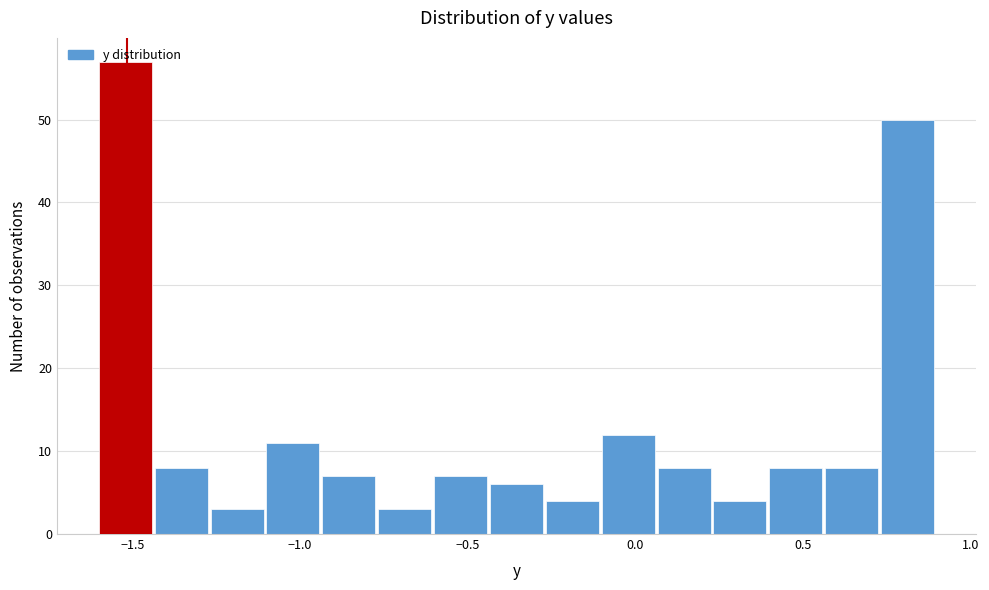

Around what value on the x-axis is the tallest bar? Give the approximate position of its centre, as read against the axis.

-1.50